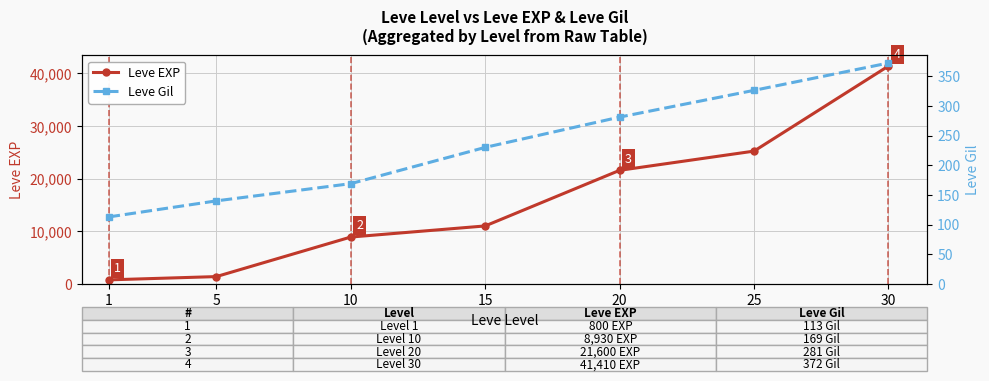

True or false: Leve Gil and Leve EXP cross at least once.

False